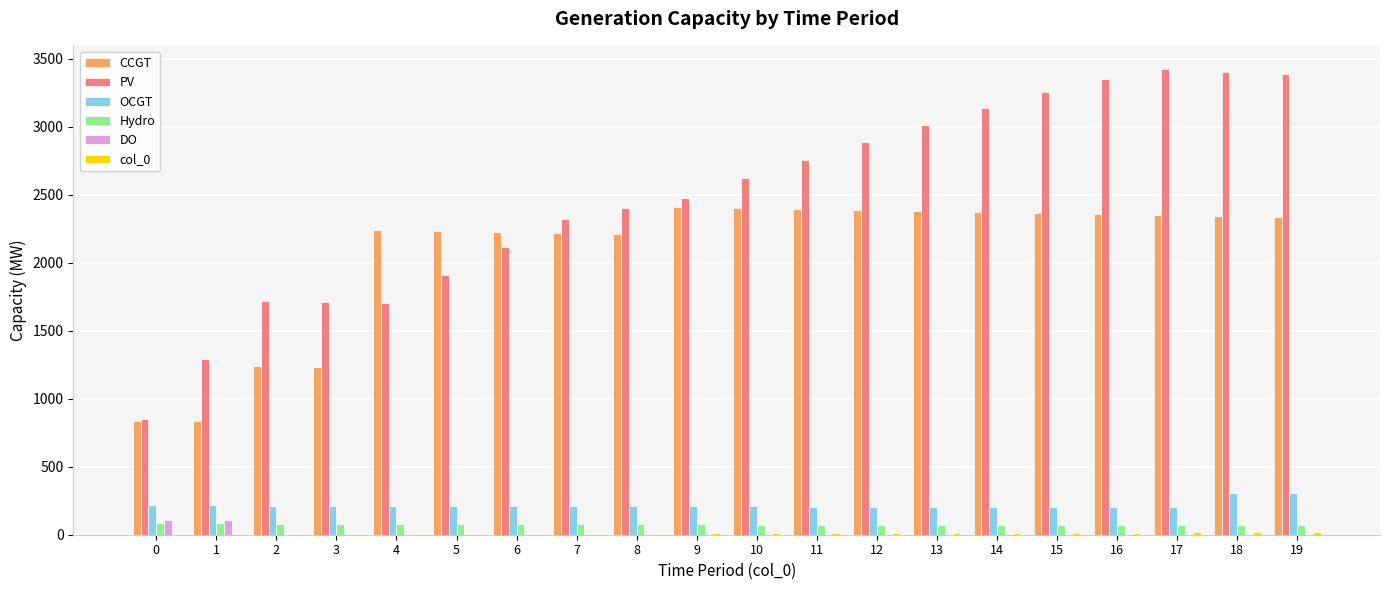

What is the sum of all OCGT values?

4370